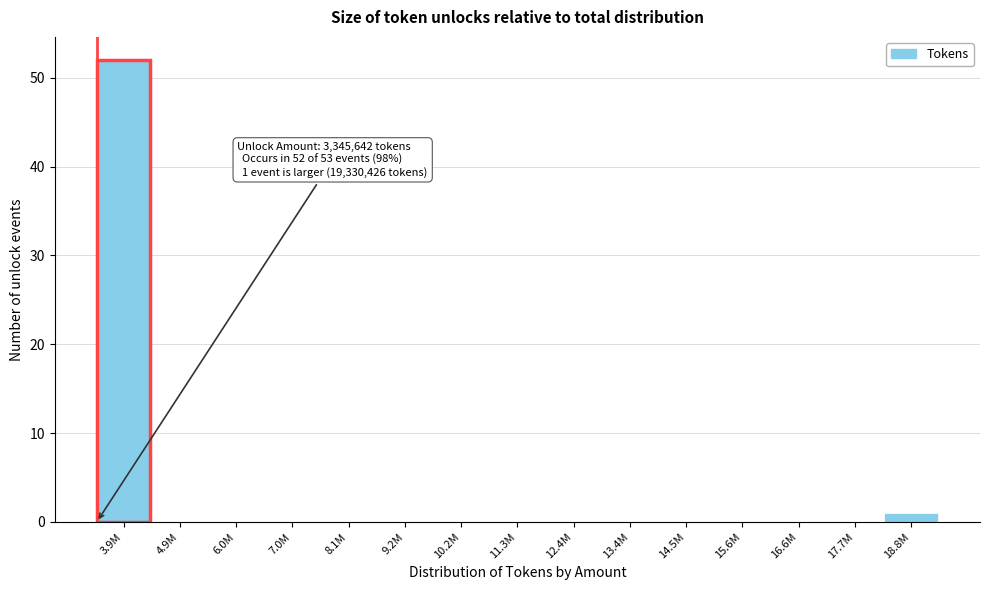

Reading left to right, transcribe all the data shown in this chart.

3.9M=52	4.9M=0	6.0M=0	7.0M=0	8.1M=0	9.2M=0	10.2M=0	11.3M=0	12.4M=0	13.4M=0	14.5M=0	15.6M=0	16.6M=0	17.7M=0	18.8M=1